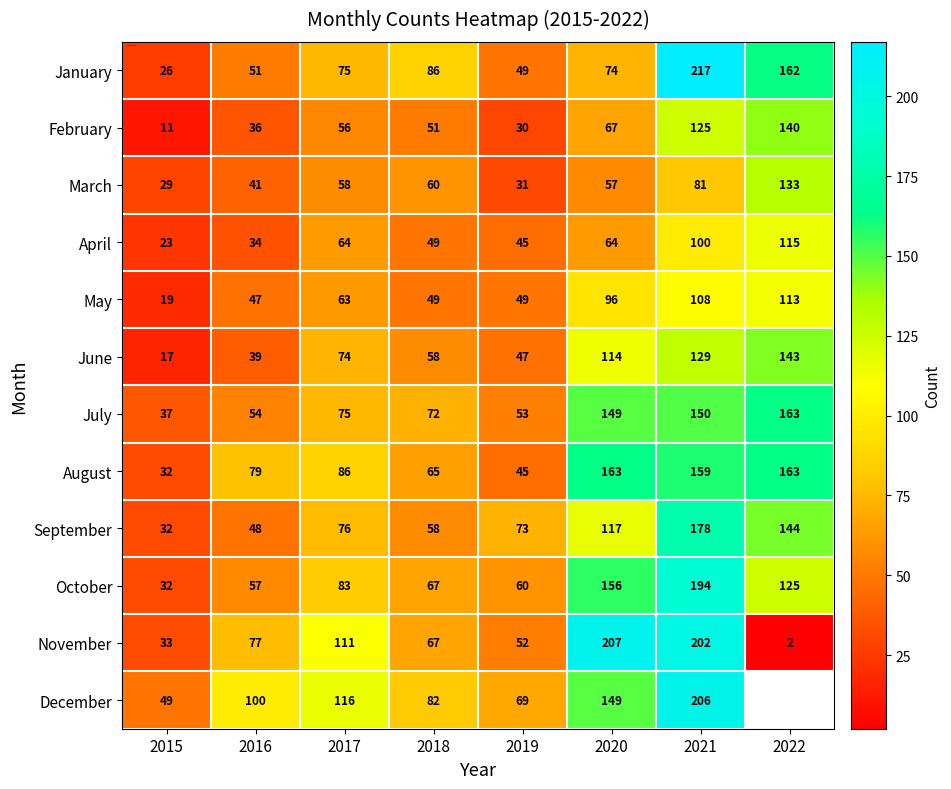

Which has a higher value, 2015 or 2017?

2017